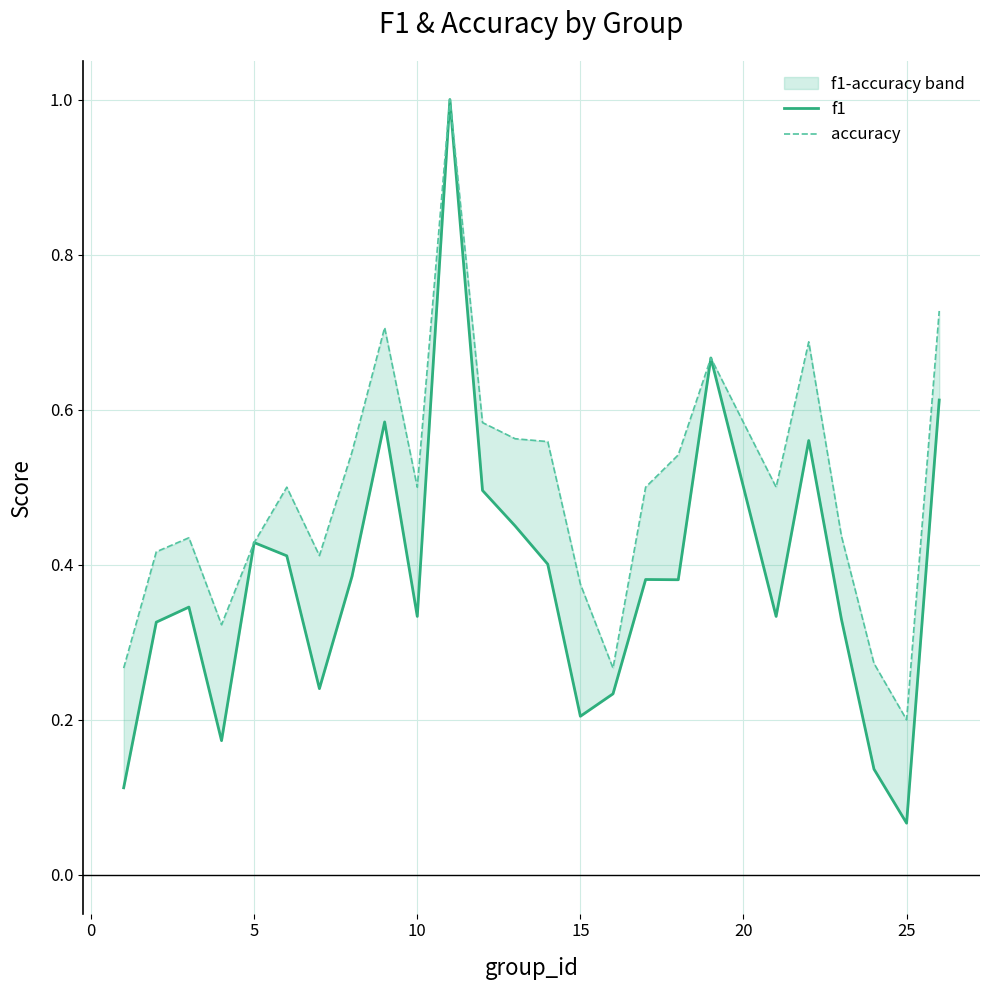

What is the minimum value shown in the chart?

0.1